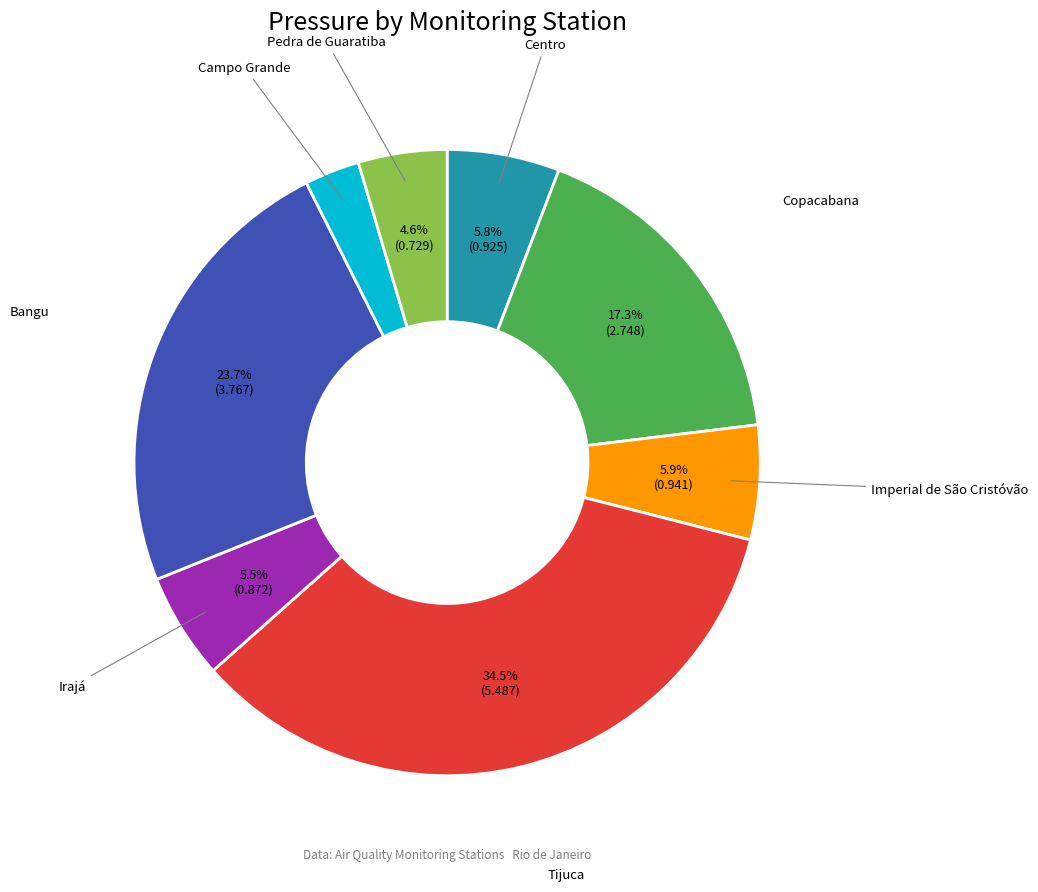

Is there a majority slice in this chart?

No